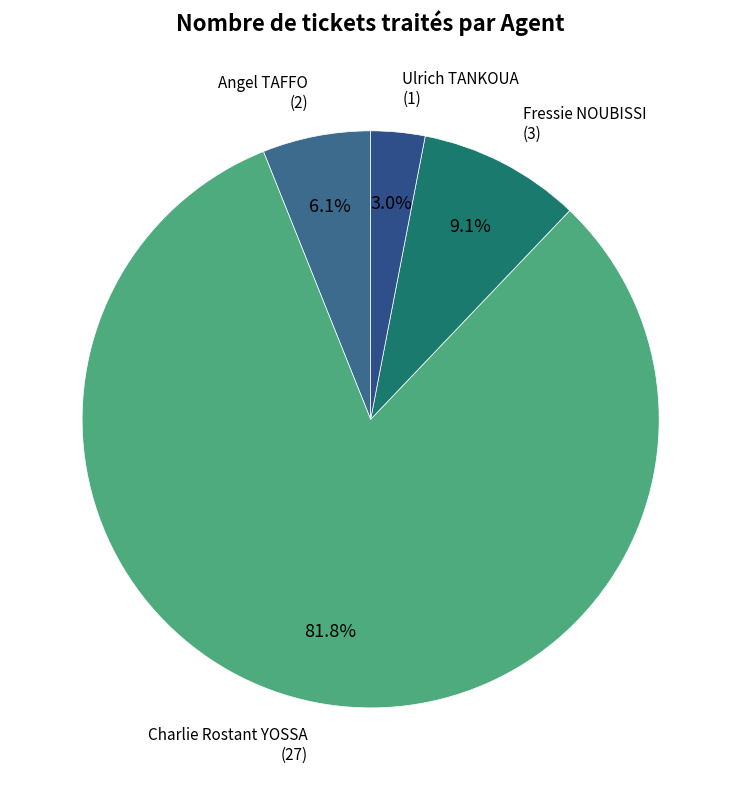

How many slices are in this pie chart?

4